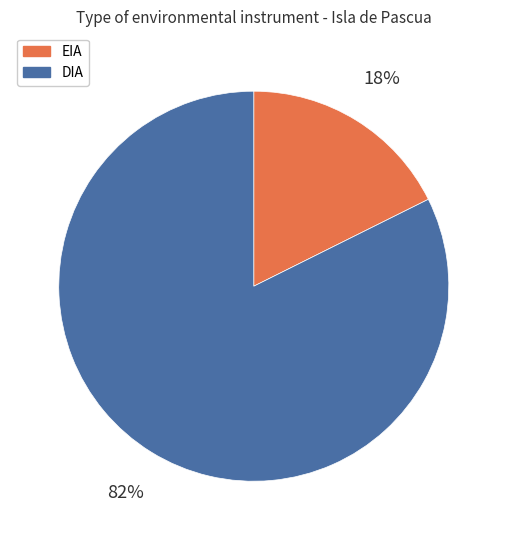

Does DIA account for over 50% of the chart?

Yes